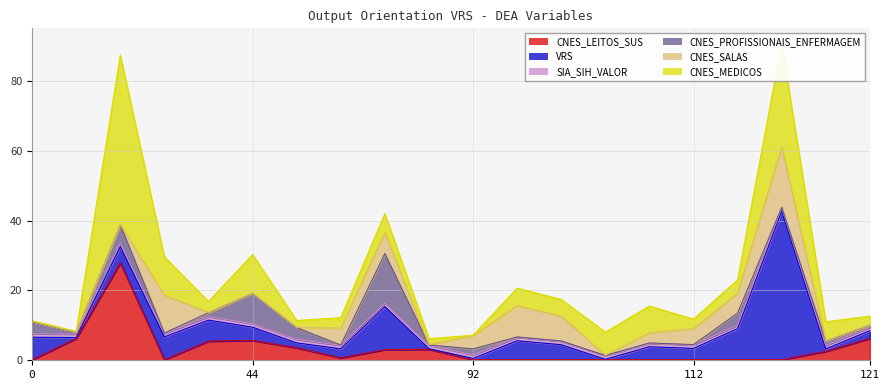

Which series has the widest spread of values?

VRS